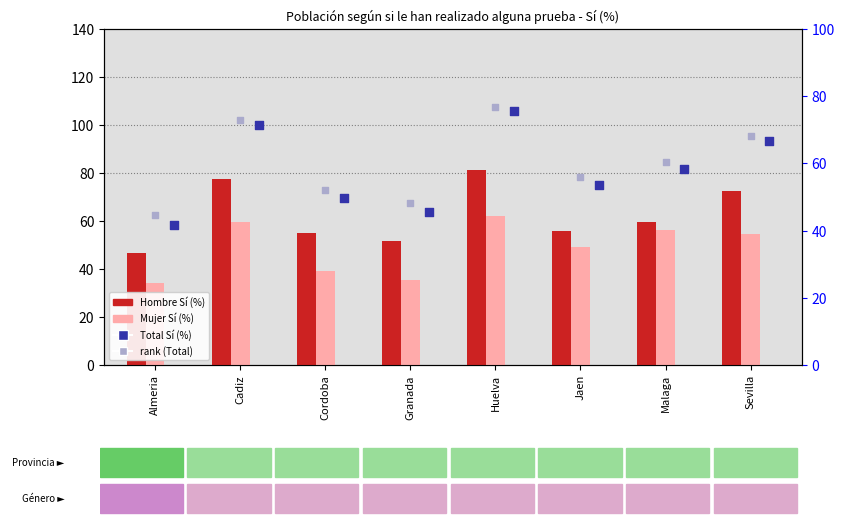

At how many categories does at least one series exceed 41?

8